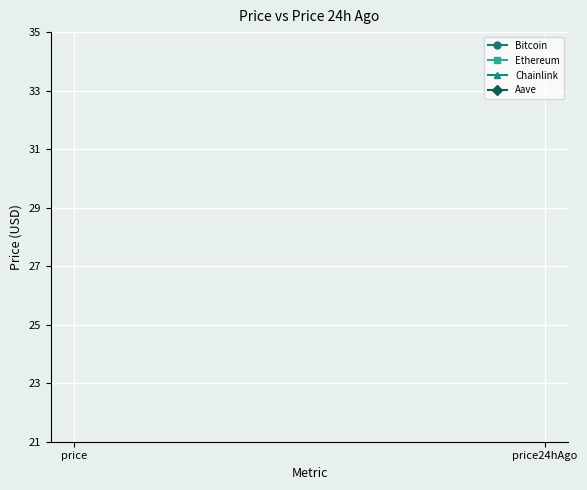

List the series in order of their peak value, lowest first.

Bitcoin, Ethereum, Chainlink, Aave